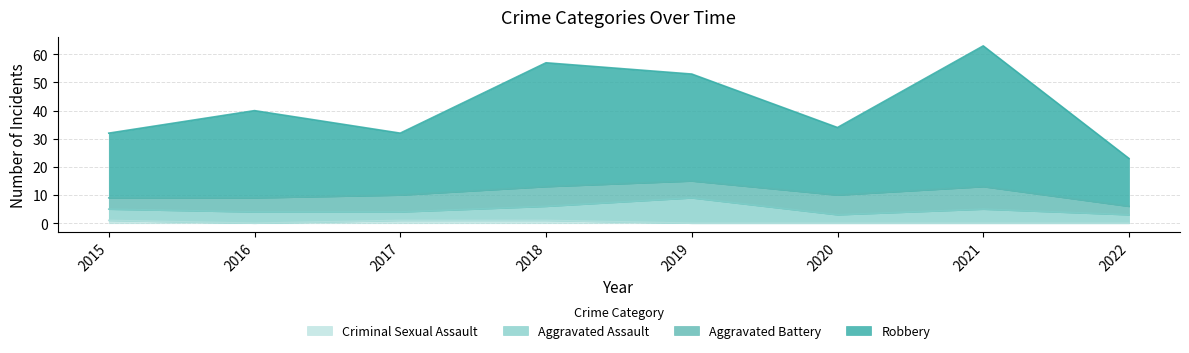

The value of Criminal Sexual Assault at 2018 is 0. True or false?

False